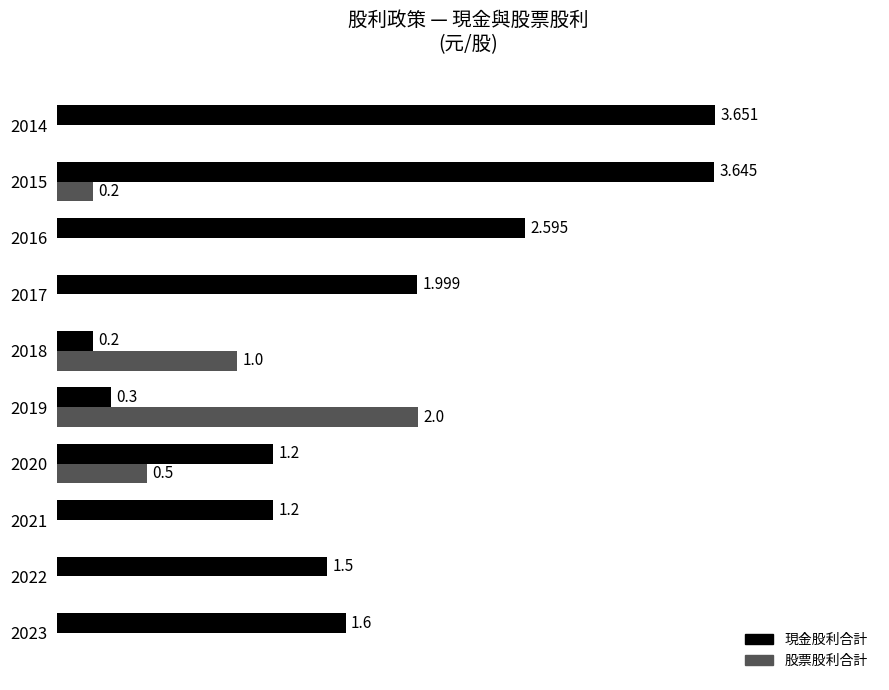

Is the value of 股票股利合計 at 2019 greater than the value of 現金股利合計 at 2023?

Yes